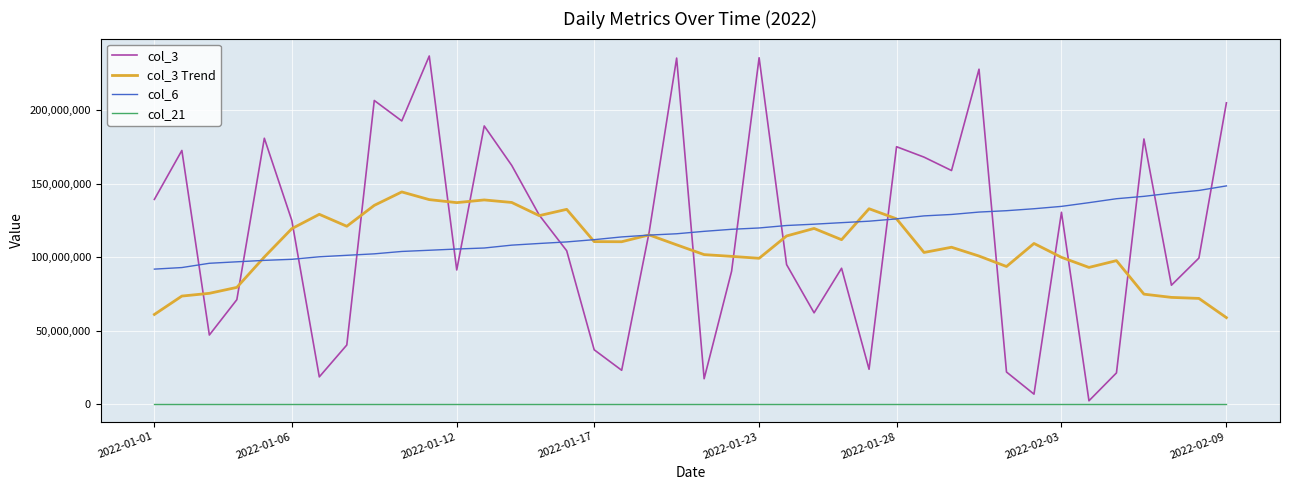

What is the lowest value of the col_6 series?

92017378.0